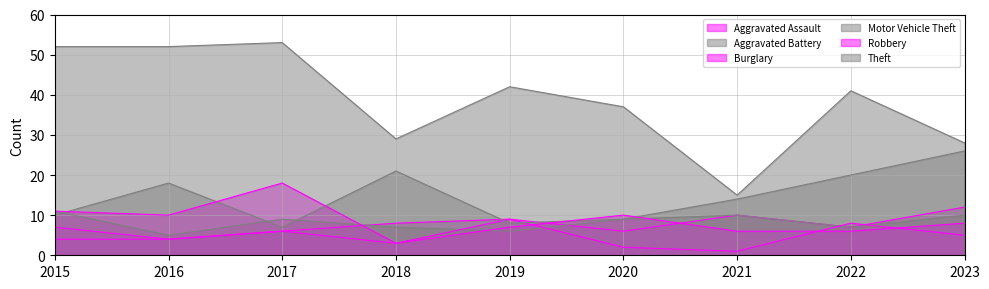

What is the sum of the Aggravated Battery values at 2018 and 2015?

18